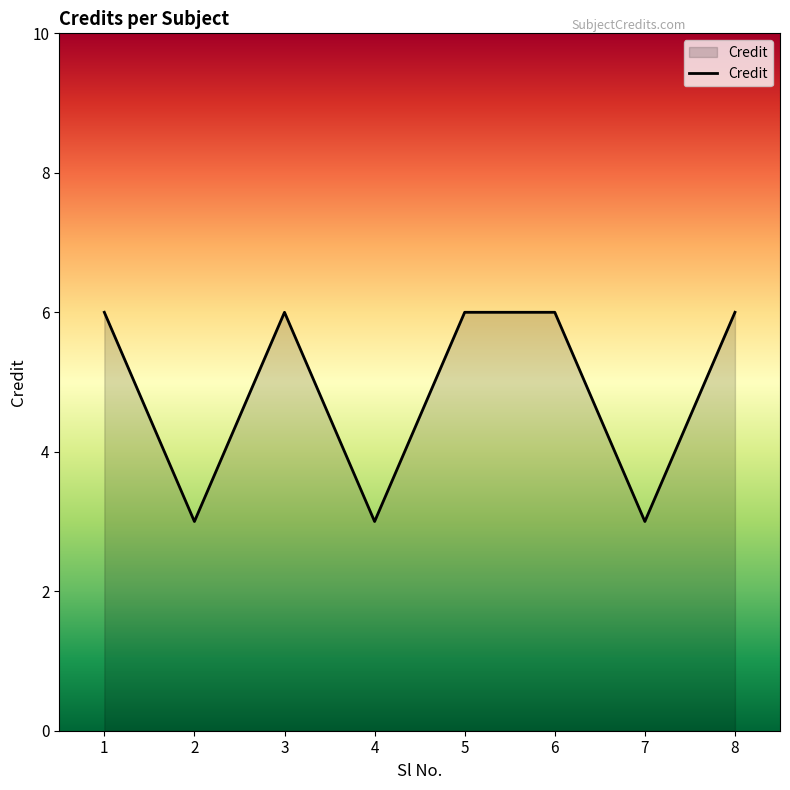

Reading left to right, list all the values displayed in this chart.

1=6	2=3	3=6	4=3	5=6	6=6	7=3	8=6